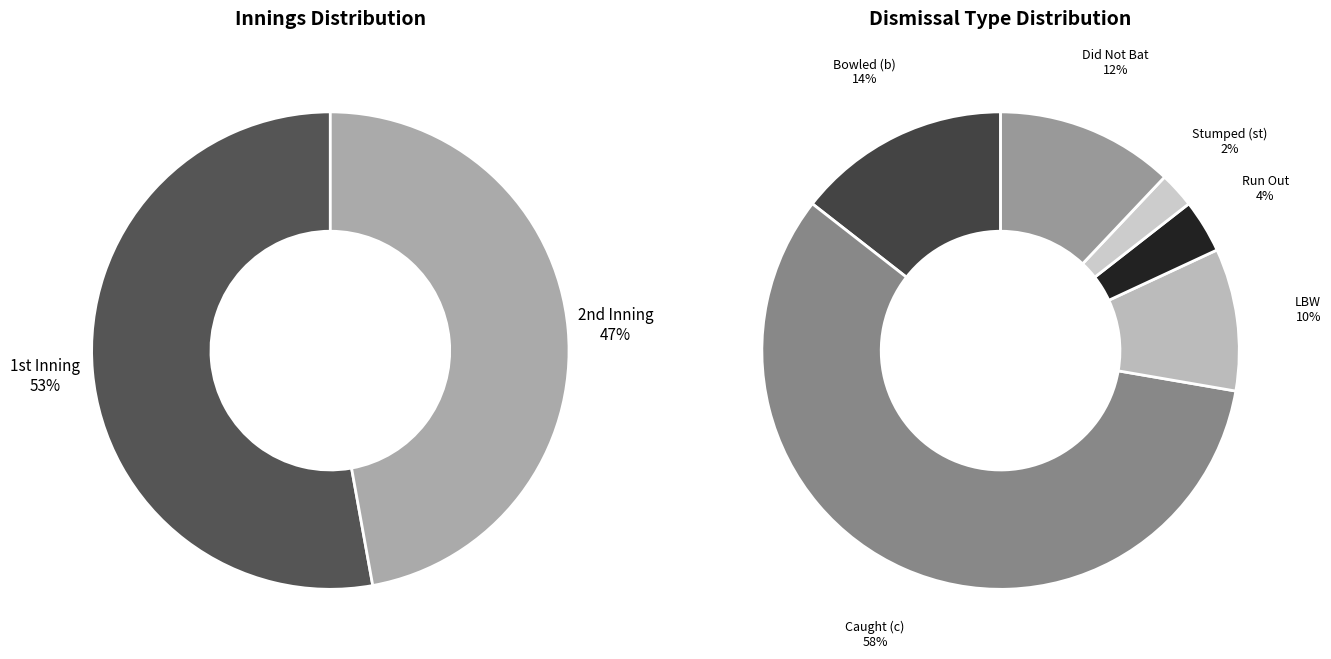

Which category has the smallest portion of the pie?

2nd Inning